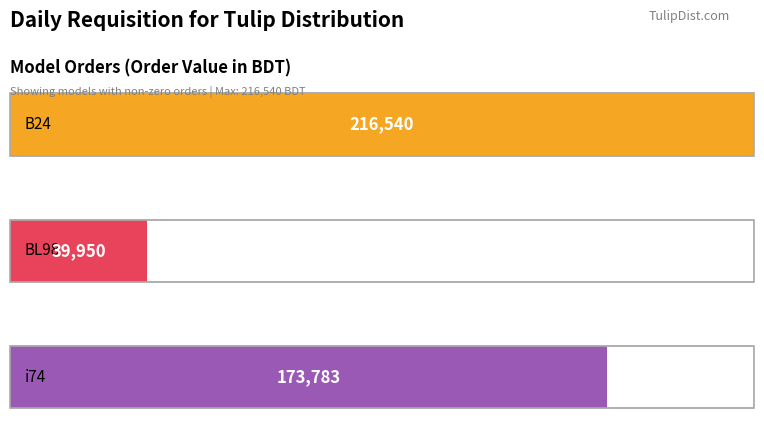

Reading right to left, extract all data points from this chart.

i74=173782.8	BL98=39949.5	B24=216540.0